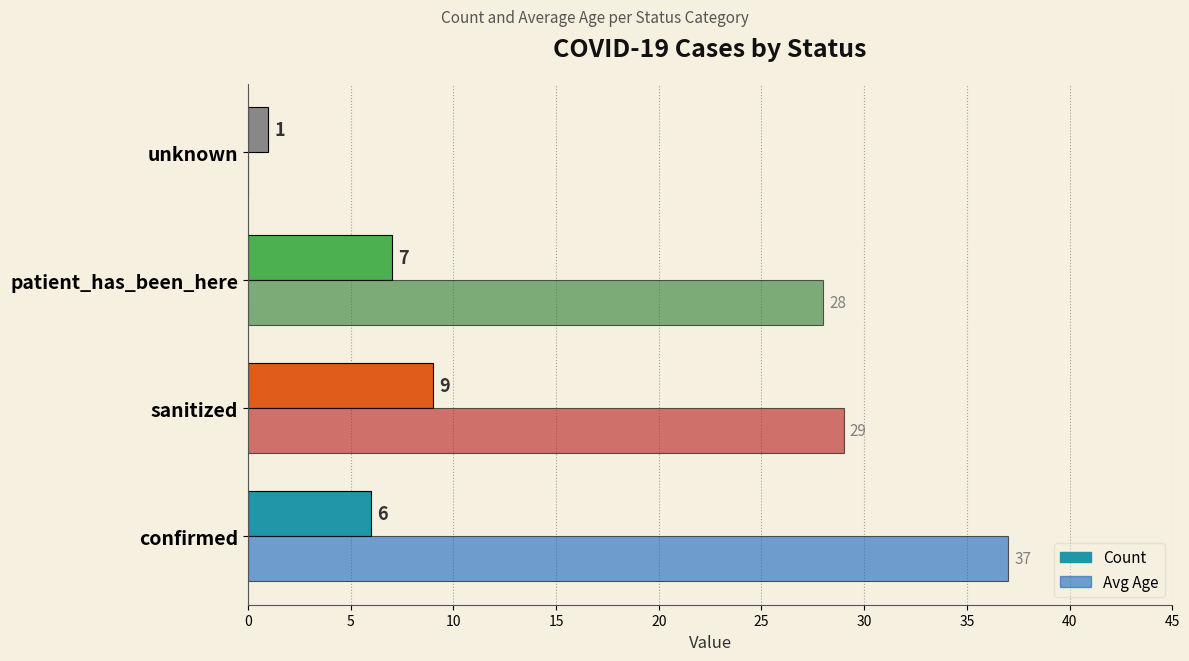

Between confirmed and patient_has_been_here, which series saw the biggest shift?

Avg Age